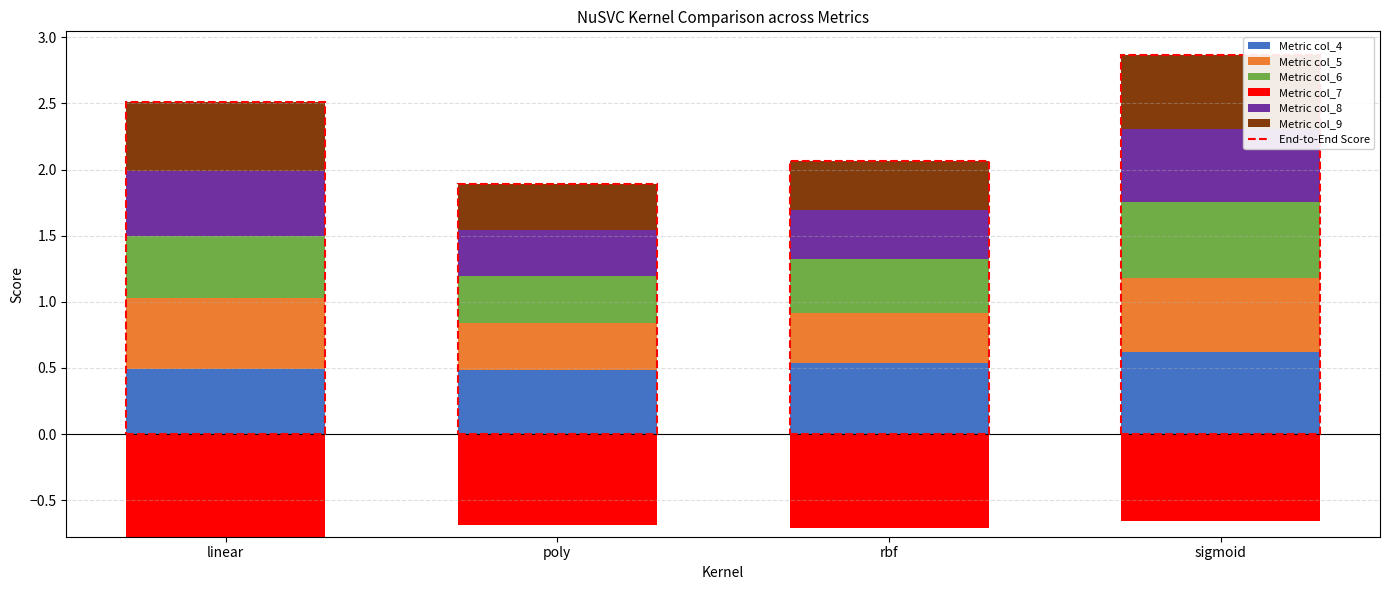

Between rbf and sigmoid, which is larger?

sigmoid